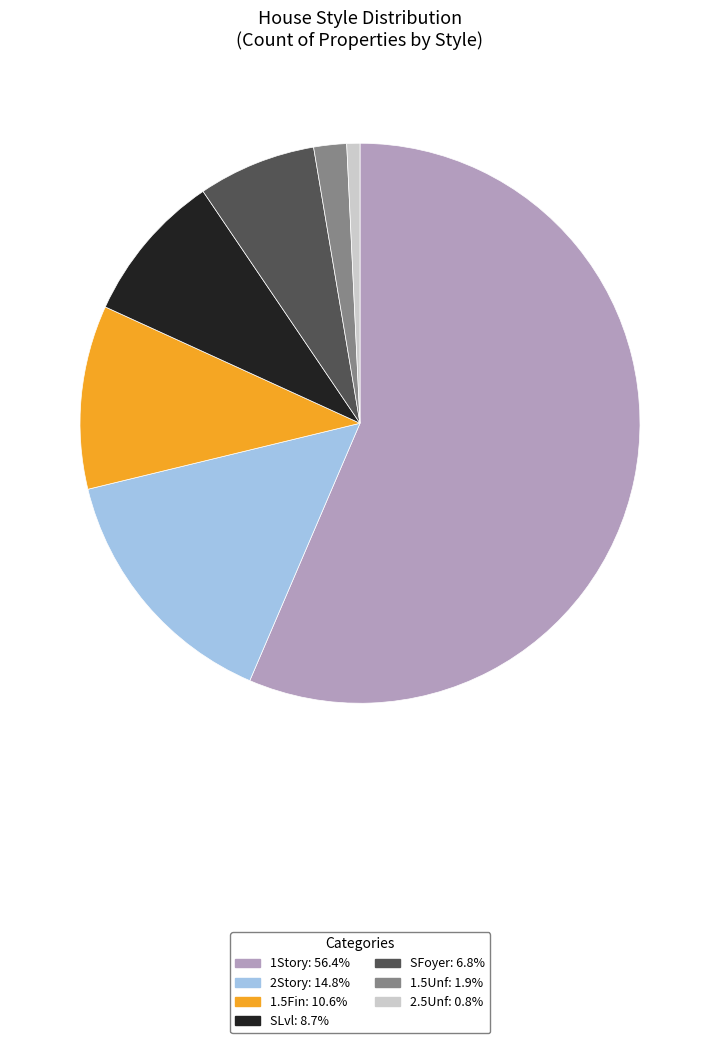

Combined, do 2Story: 14.8% and 1.5Unf: 1.9% account for over 50%?

No